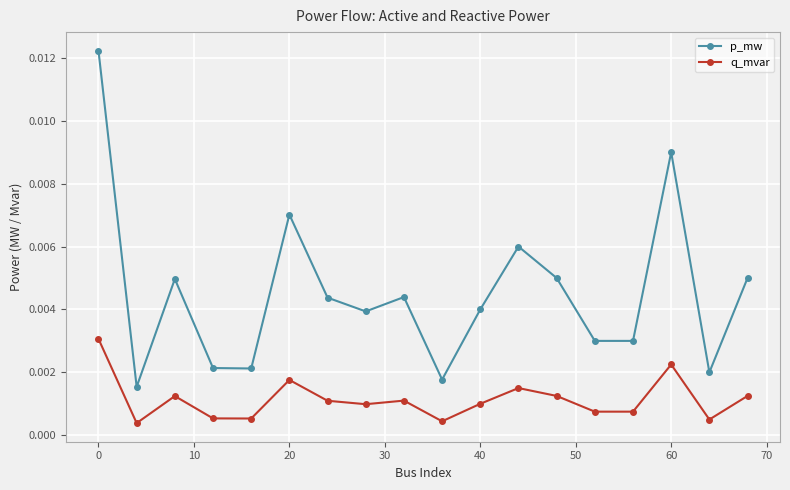

True or false: p_mw and q_mvar cross at least once.

False